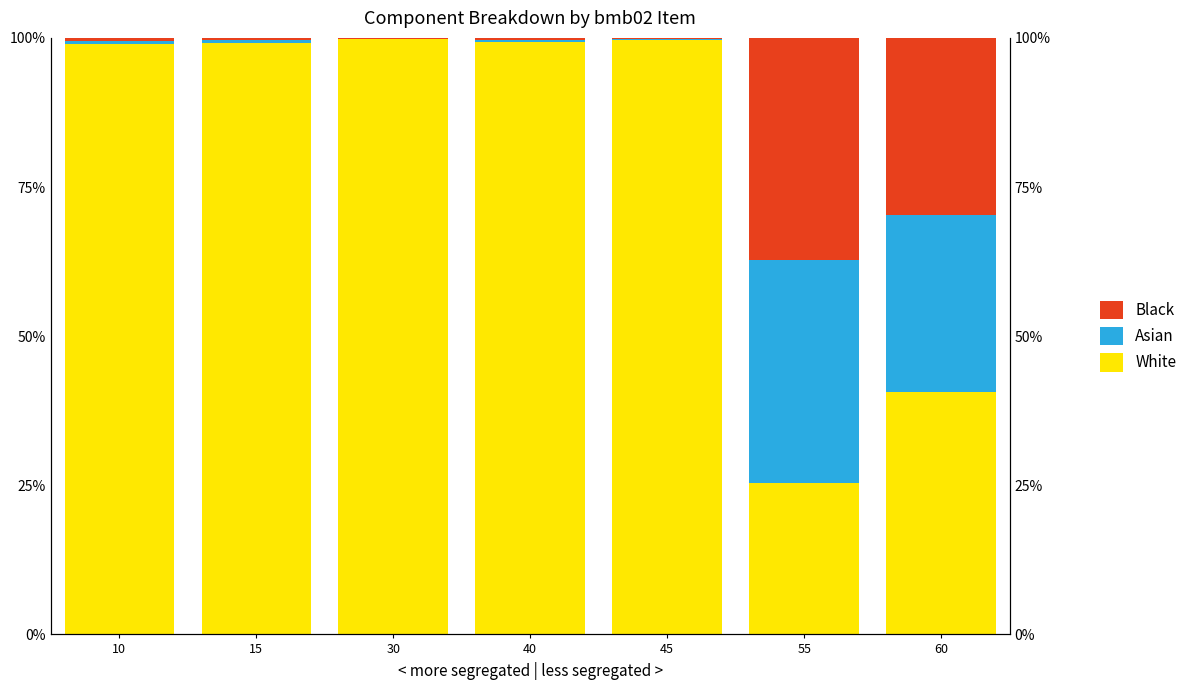

What is the sum of the White values at 60 and 10?

139.5